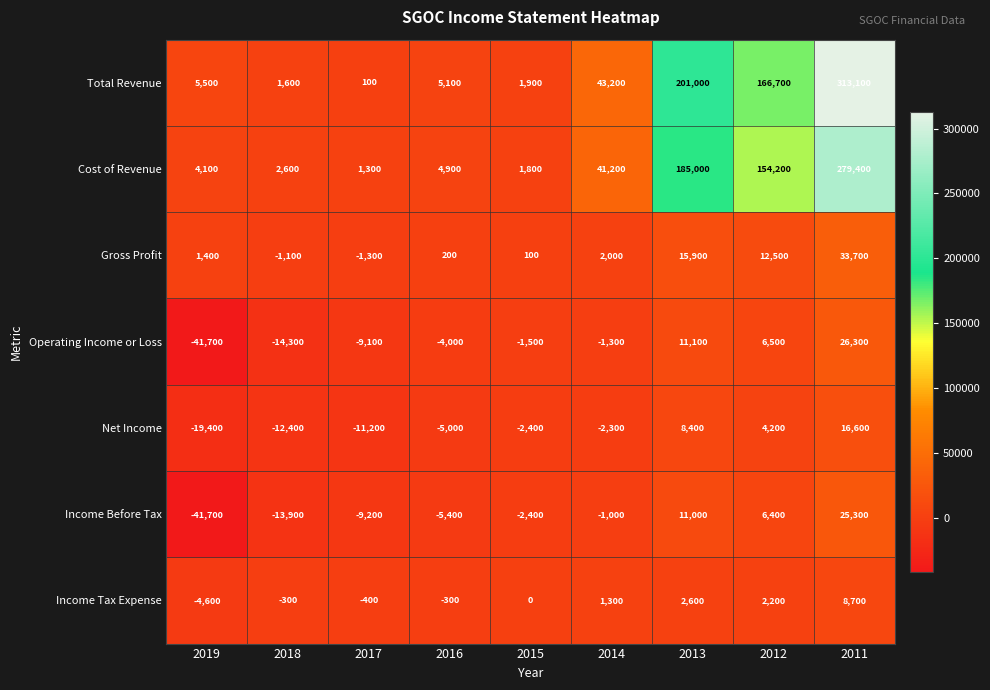

What is the sum of the Gross Profit values at 2019 and 2018?

300